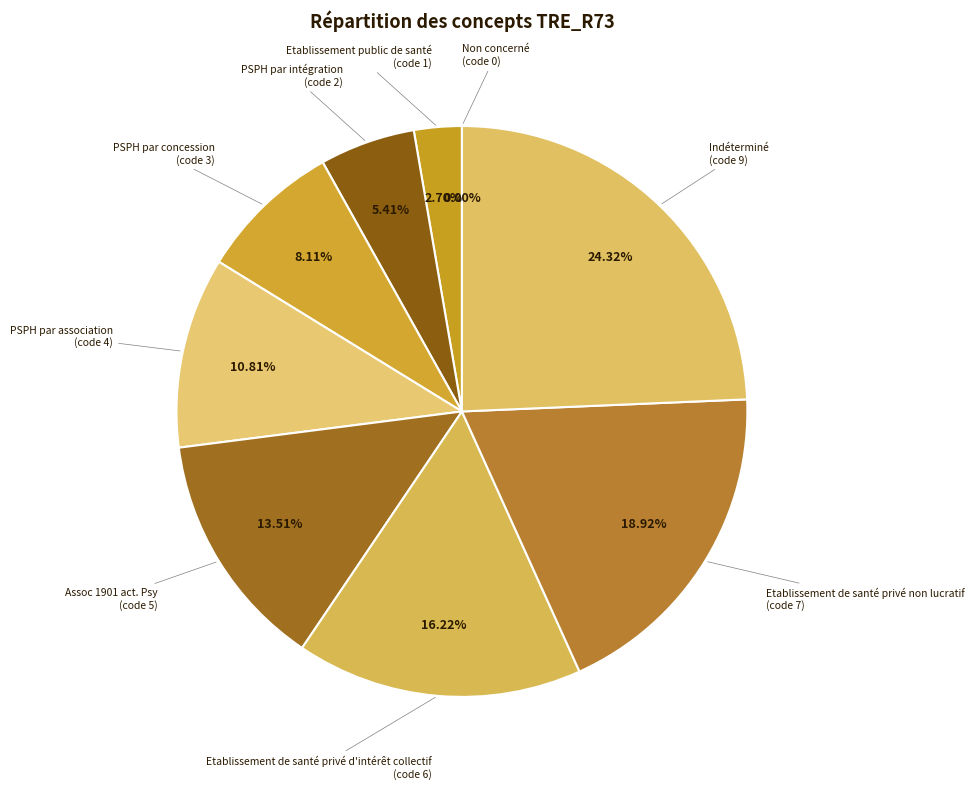

What percentage is the PSPH par association slice, to the nearest percent?

11%